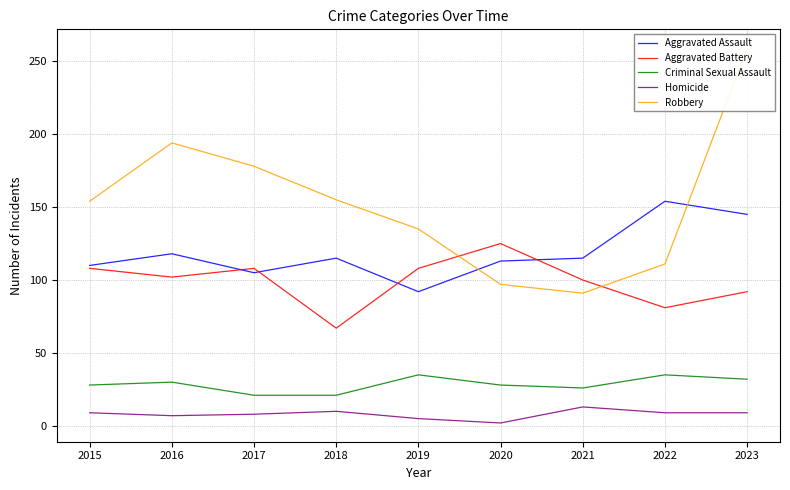

What is the difference between the maximum and second lowest values in the Aggravated Battery series?

44